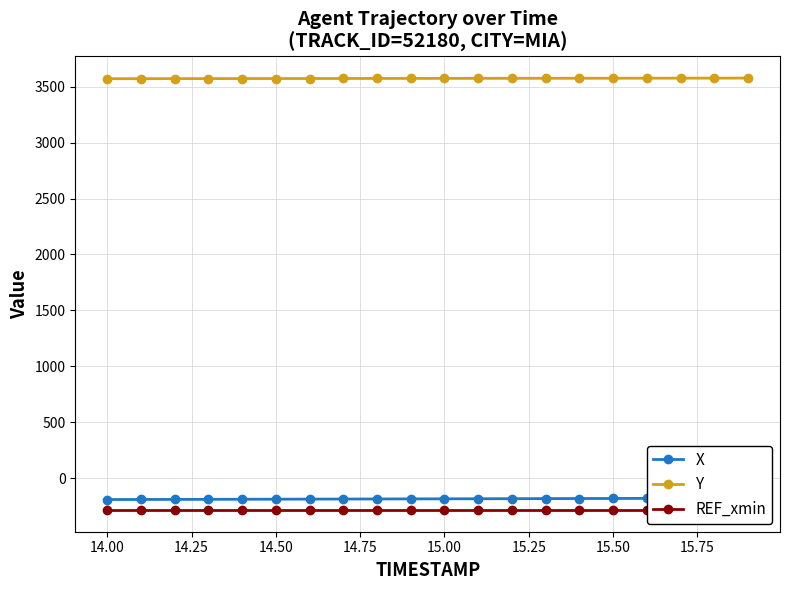

What is the value of the Y point at the 6th from the left?

3573.8